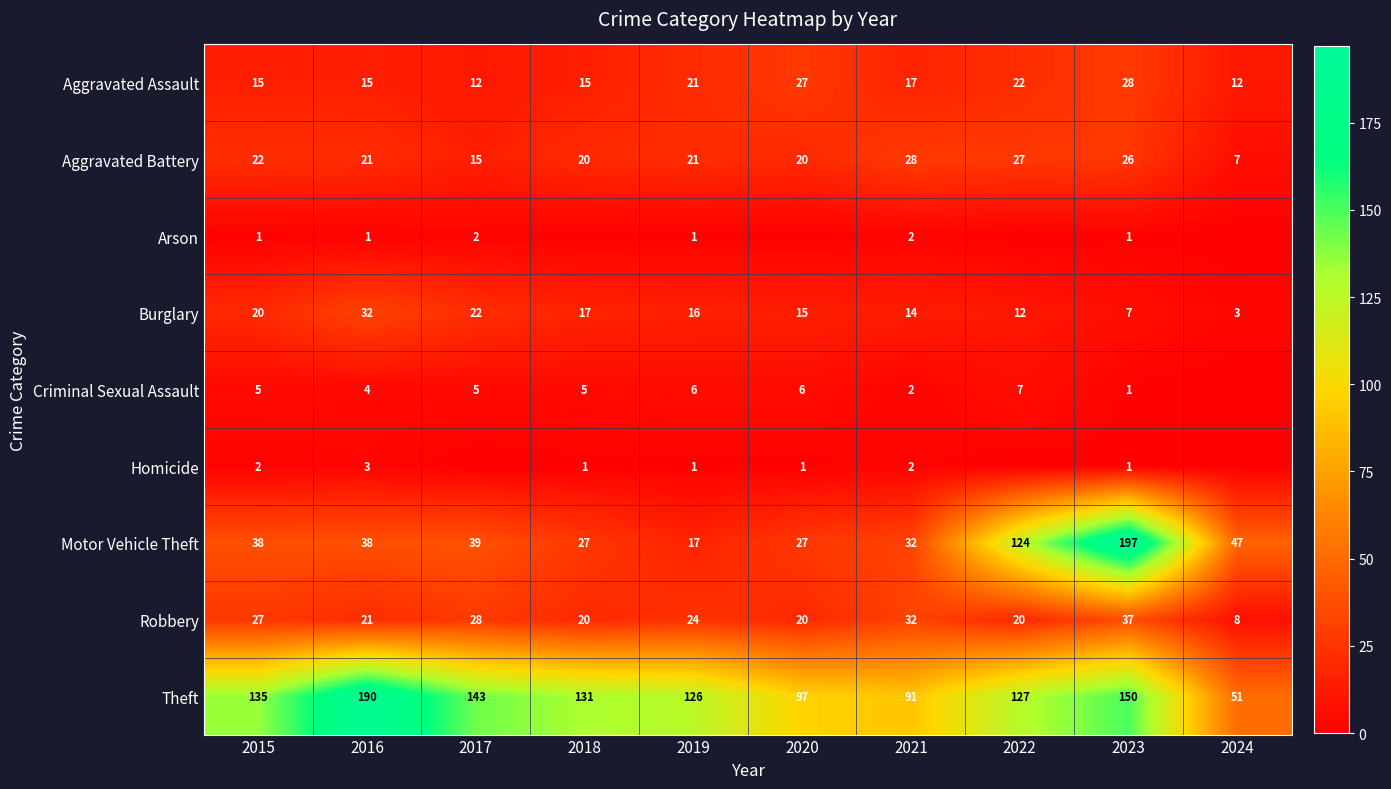

True or false: Aggravated Battery has a value of 34 at 2023.

False